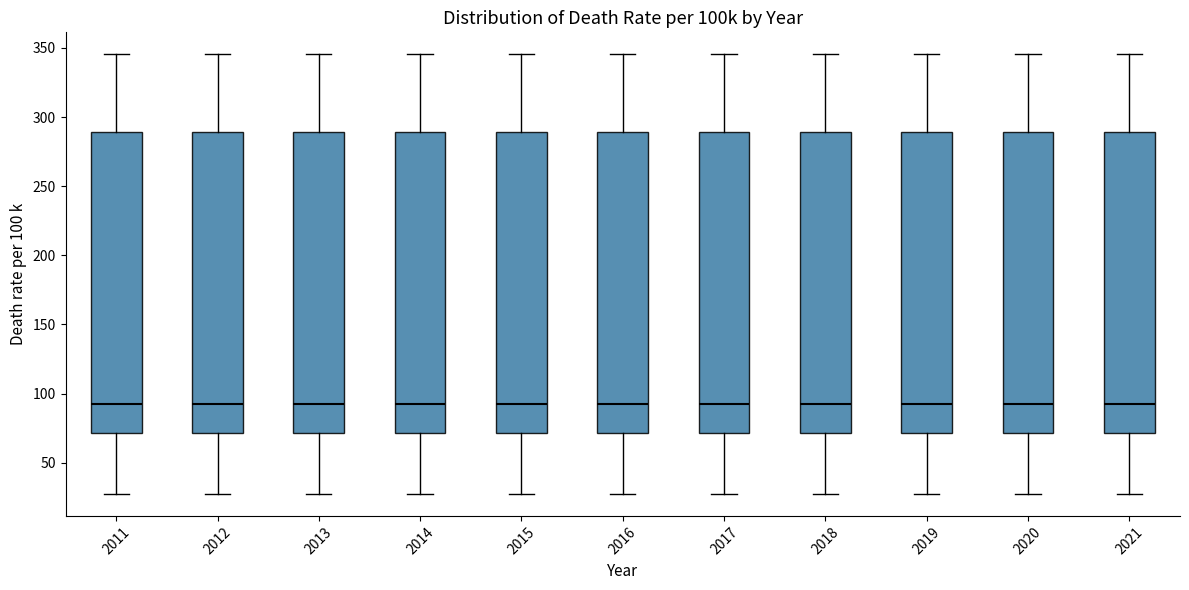

Reading left to right, transcribe this box plot: for each box, give where its median line is, the range the box spans, and where its two whiskers end, as read against the y-axis. The values are not printed on the chart, so give them approximately, as read against the axis.

2011: median 90, box 70 to 290, whiskers 25 to 345
2012: median 90, box 70 to 290, whiskers 25 to 345
2013: median 90, box 70 to 290, whiskers 25 to 345
2014: median 90, box 70 to 290, whiskers 25 to 345
2015: median 90, box 70 to 290, whiskers 25 to 345
2016: median 90, box 70 to 290, whiskers 25 to 345
2017: median 90, box 70 to 290, whiskers 25 to 345
2018: median 90, box 70 to 290, whiskers 25 to 345
2019: median 90, box 70 to 290, whiskers 25 to 345
2020: median 90, box 70 to 290, whiskers 25 to 345
2021: median 90, box 70 to 290, whiskers 25 to 345